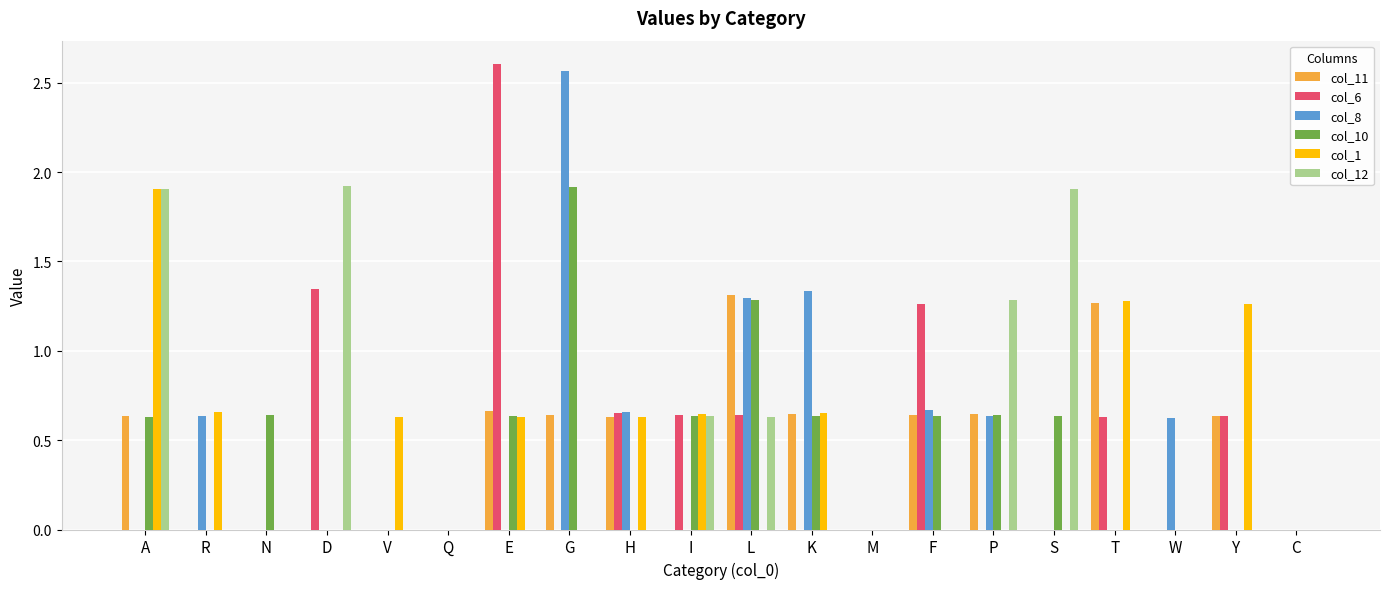

What is the spread (max minus min) of values at D?

1.9